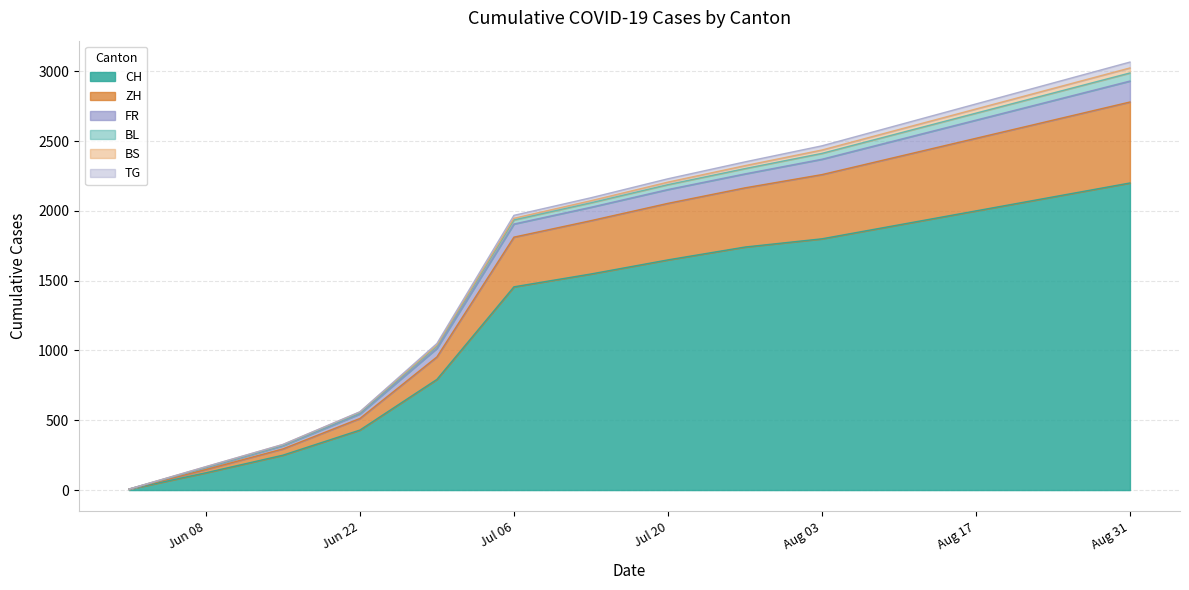

True or false: TG has more than 1 points higher than both neighbors.

False